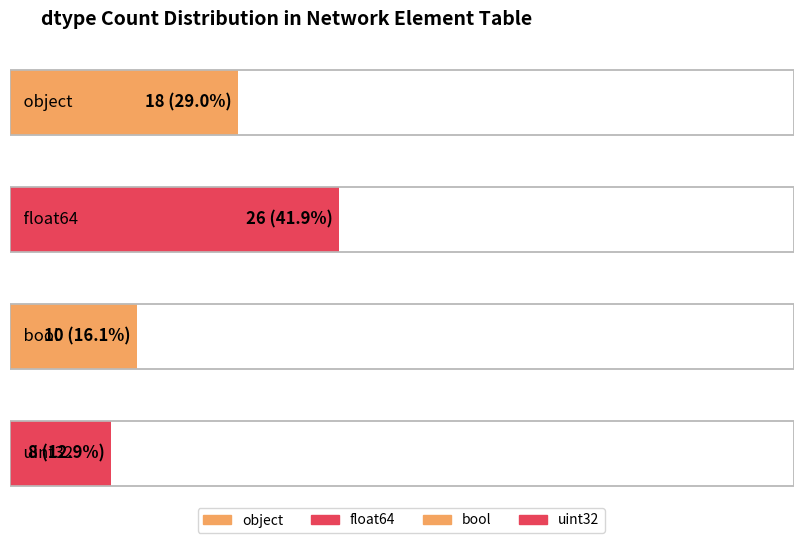

Reading right to left, list all the values displayed in this chart.

8	10	26	18